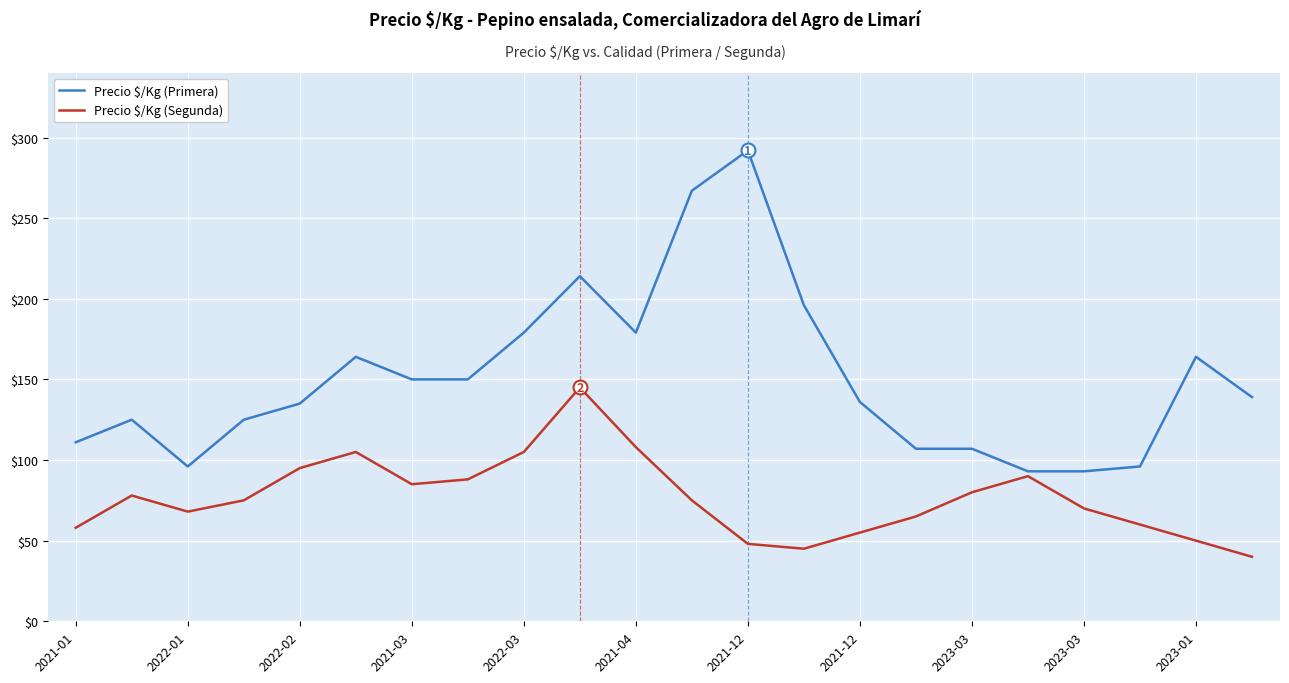

Which series has the widest spread of values?

Precio $/Kg (Primera)